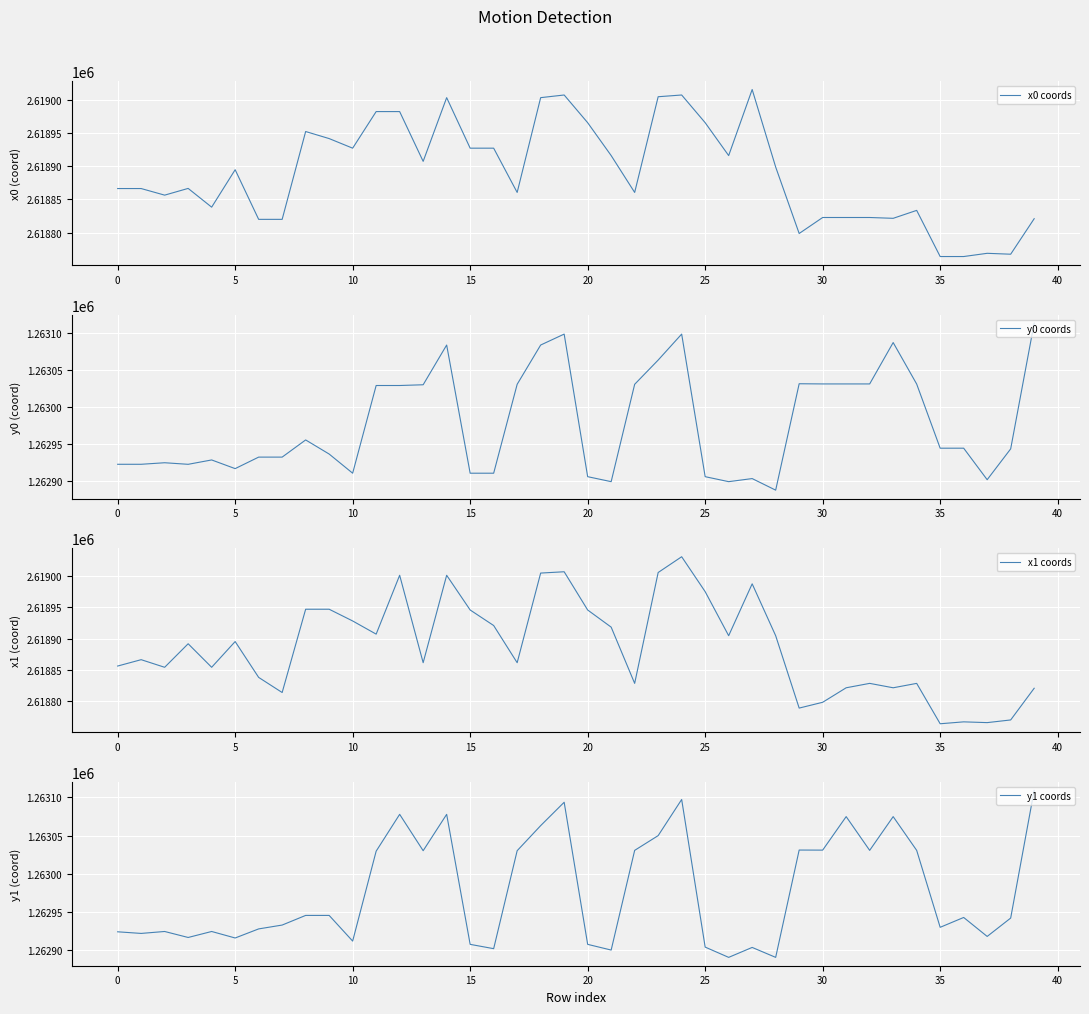

What is the highest value of the x0 coords series?

2619015.2